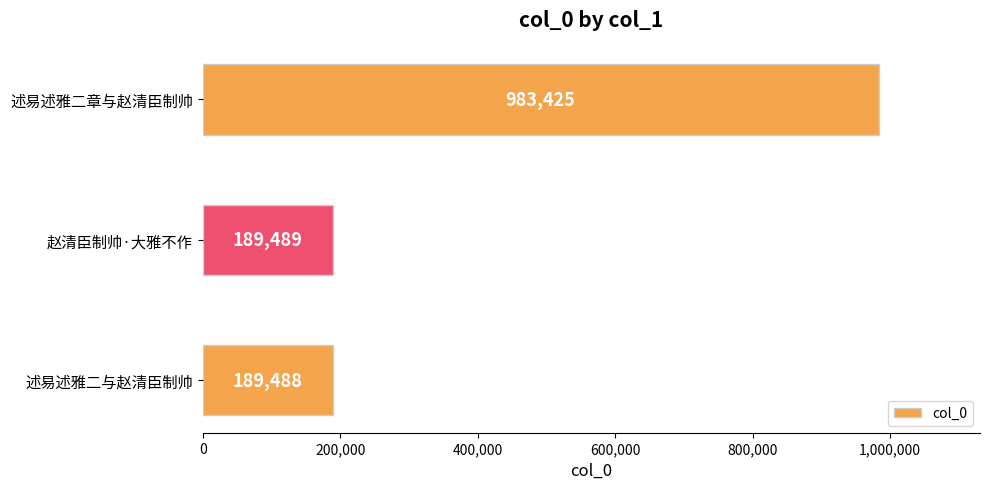

Rank the categories by value from lowest to highest.

述易述雅二与赵清臣制帅, 赵清臣制帅·大雅不作, 述易述雅二章与赵清臣制帅